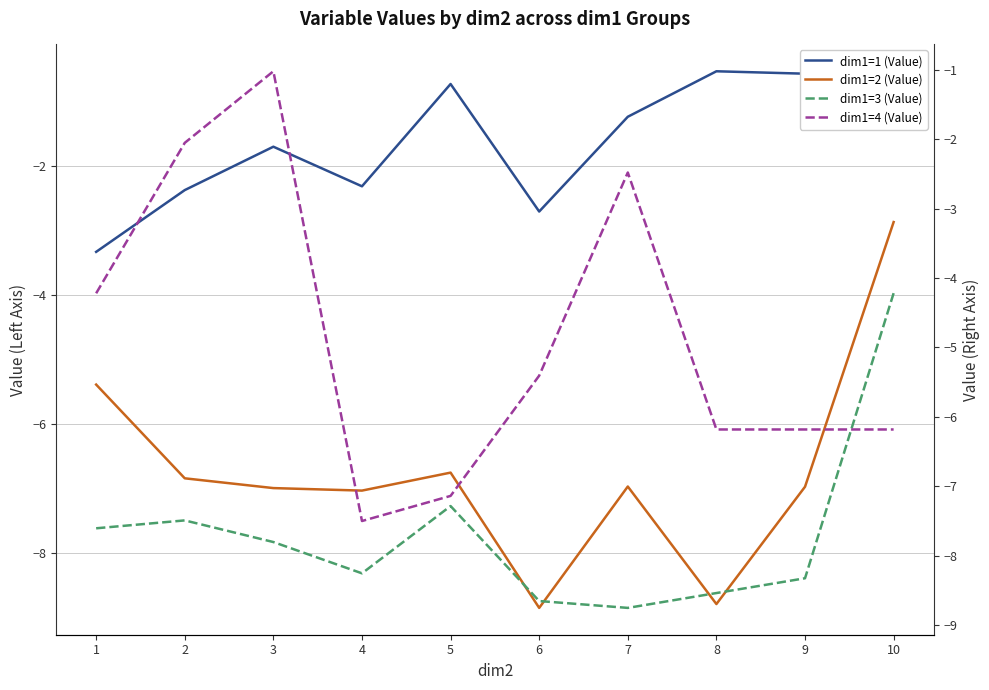

True or false: dim1=2 (Value) and dim1=1 (Value) cross at least once.

False